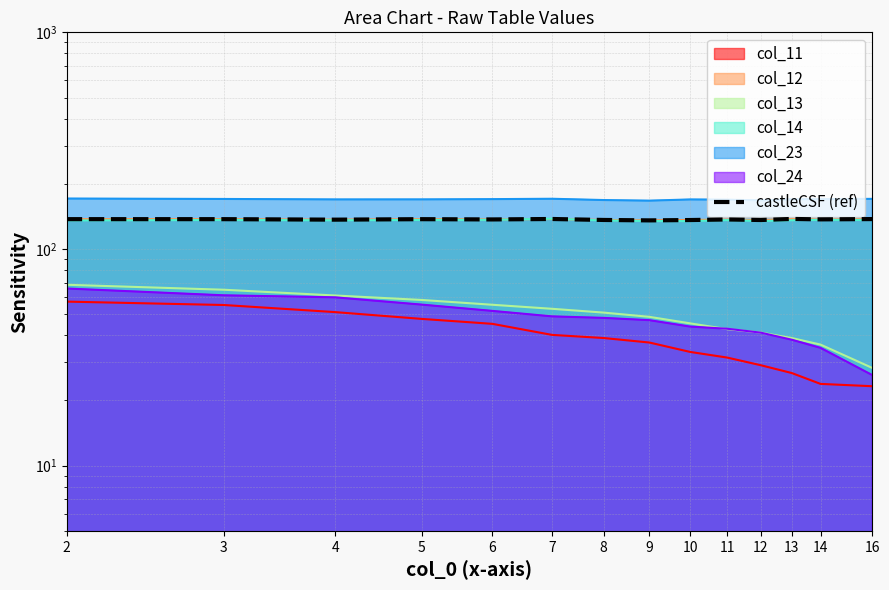

What is the greatest value displayed?

137.6